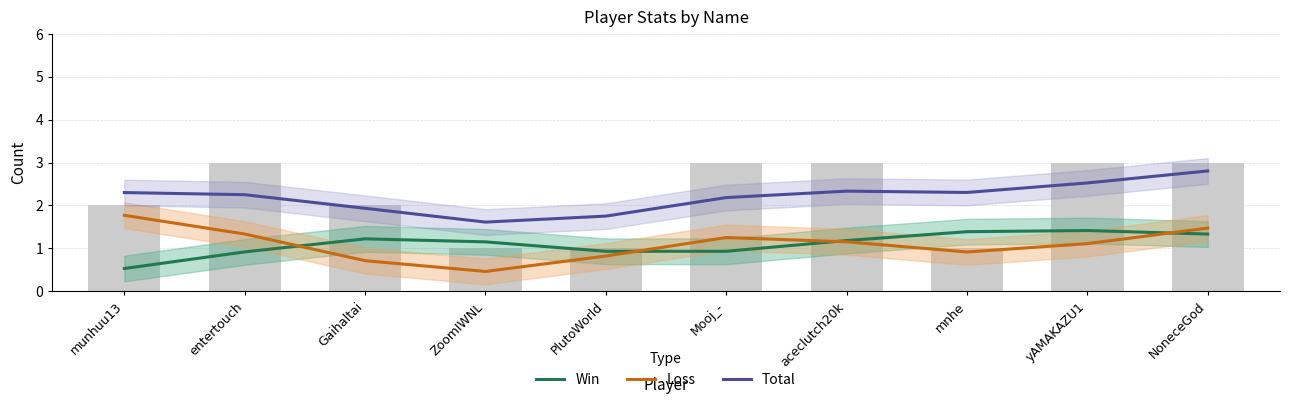

What is the difference between the maximum and second lowest values in the Loss series?

1.1